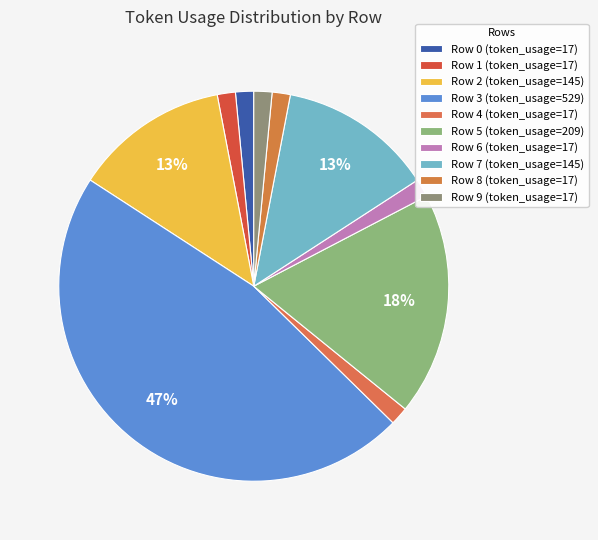

What is the largest slice in the pie chart?

Row 3 (token_usage=529)